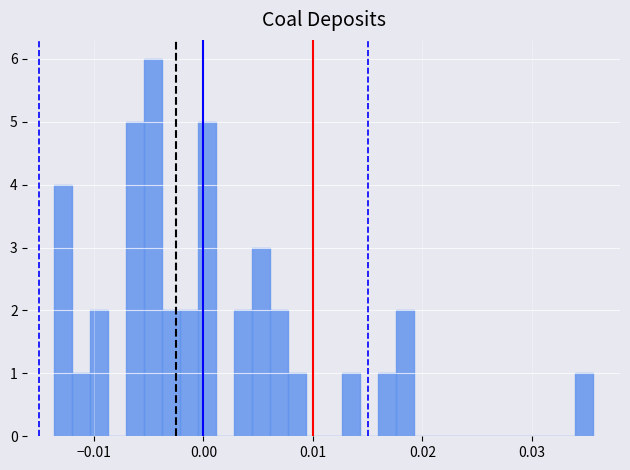

Read against the x-axis, roughly where is the centre of the tallest bar?

-0.005